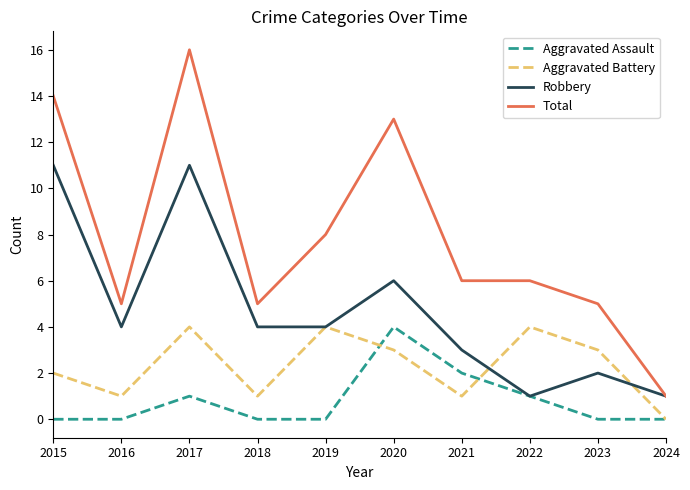

True or false: Aggravated Battery and Robbery intersect in this chart.

True